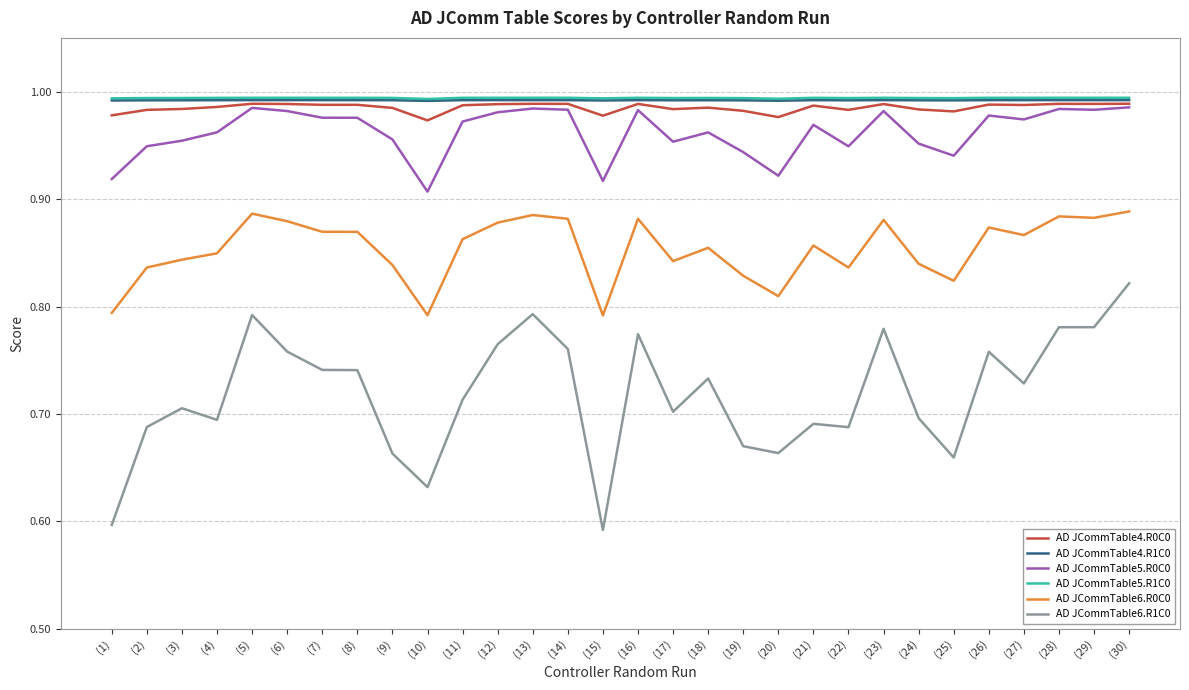

What is the sum of the AD JCommTable5.R0C0 values at (21) and (4)?

1.9